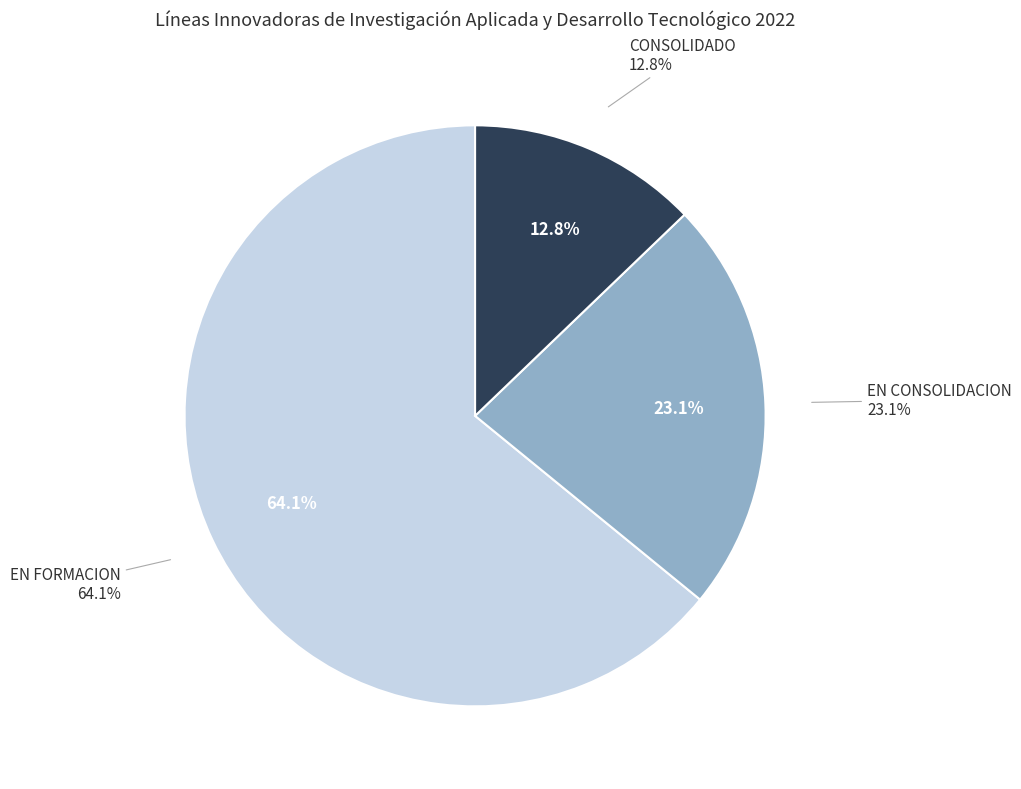

True or false: CONSOLIDADO accounts for 13% of the total.

True